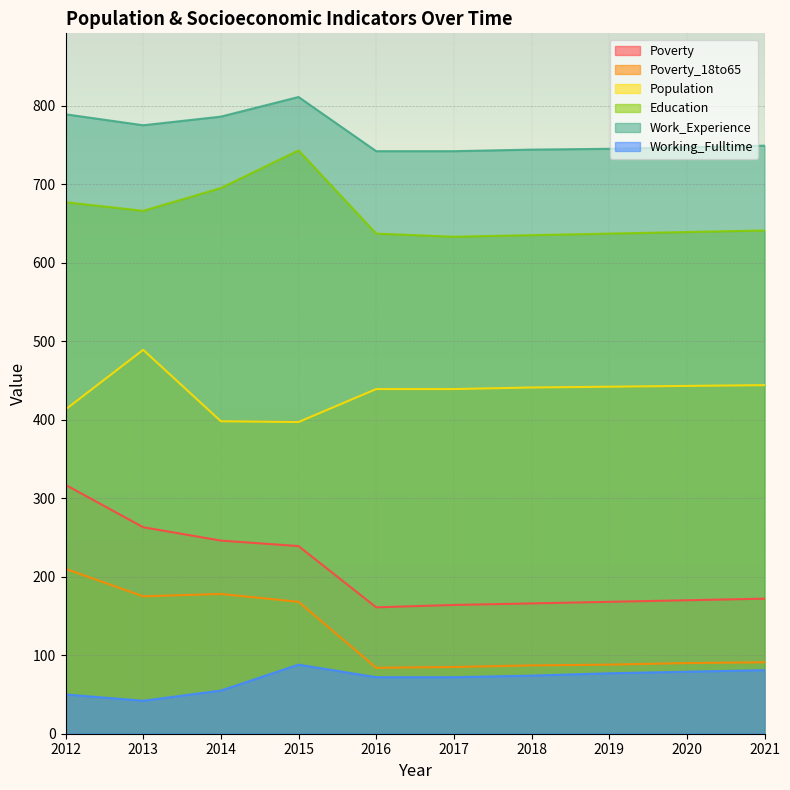

Where is the first local maximum for Poverty_18to65?

2014